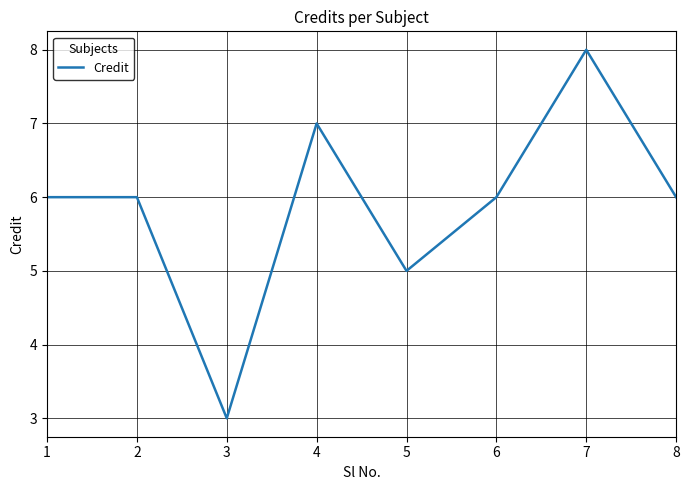

True or false: the data has more than 0 interior local peaks.

True